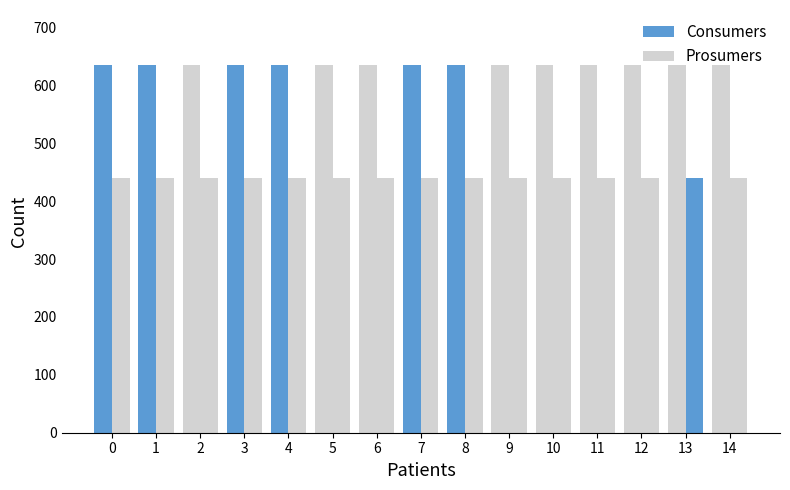

Between 9 and 2, which is larger?

9